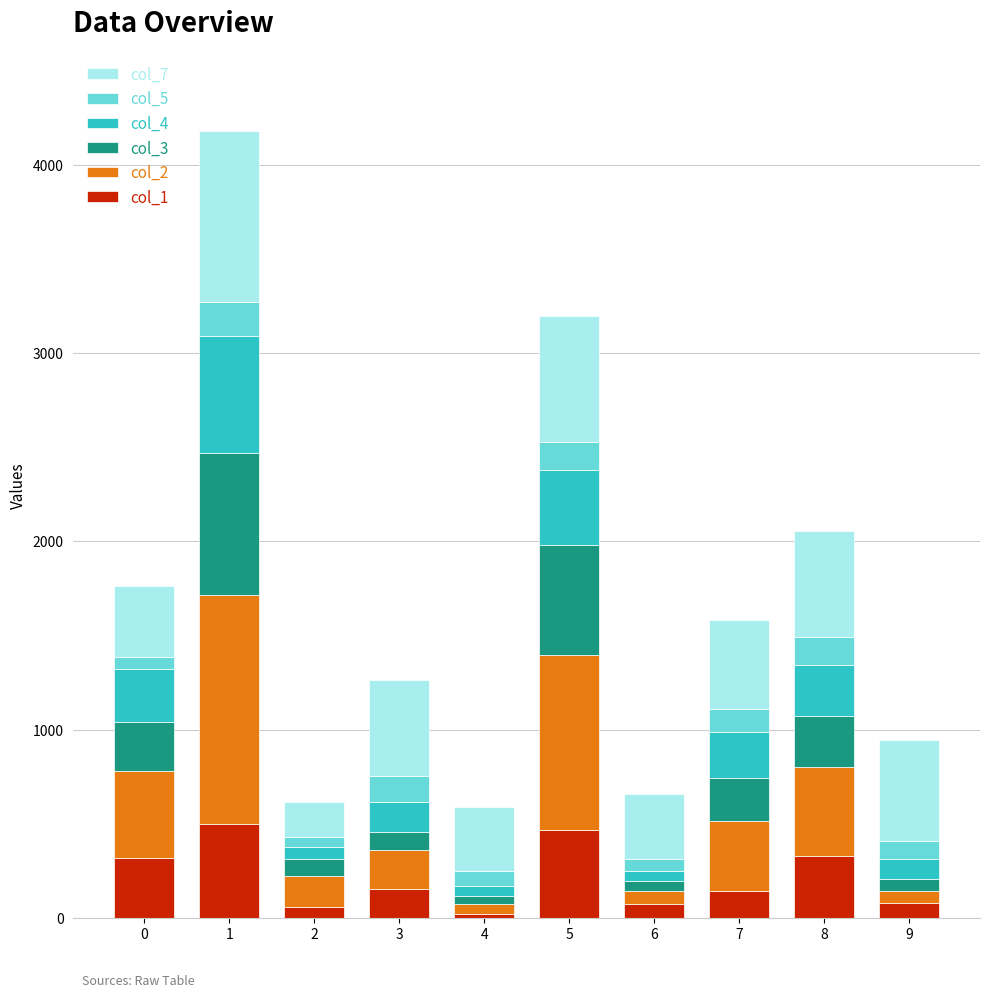

What are all the series names shown in the legend?

col_7, col_5, col_4, col_3, col_2, col_1